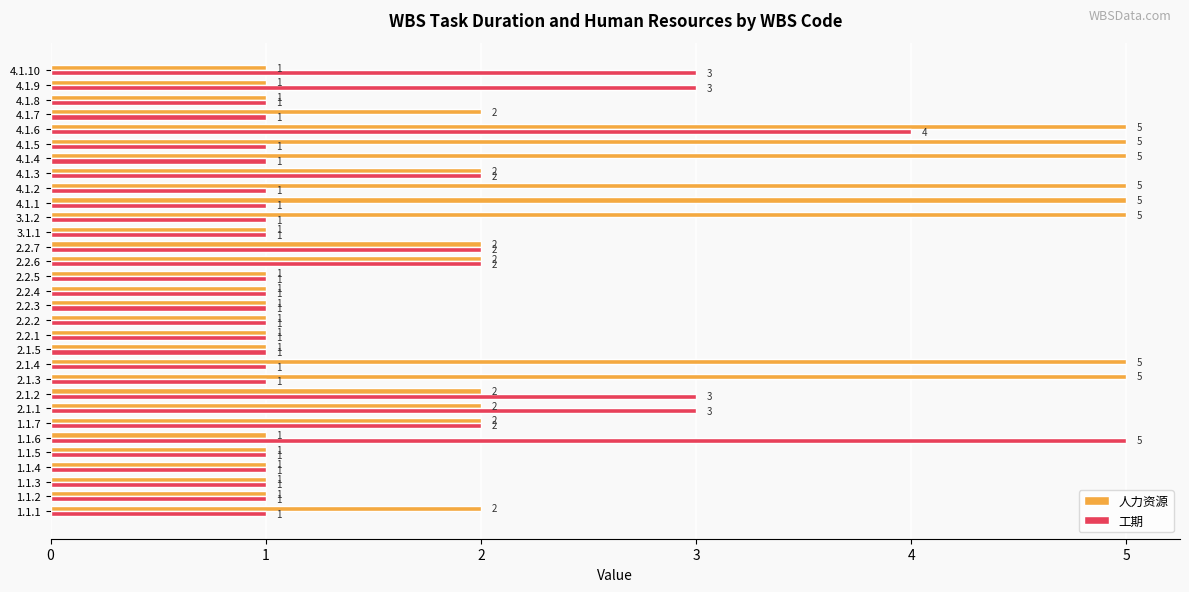

True or false: 人力资源 has a value of 2 at 2.1.5.

False